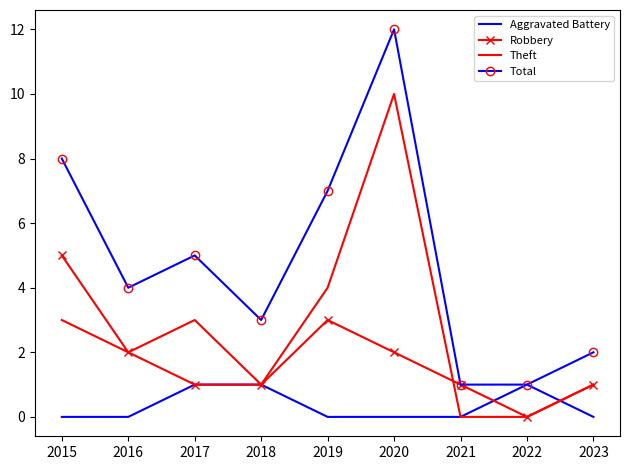

What is the sum of the Robbery values at 2016 and 2020?

4